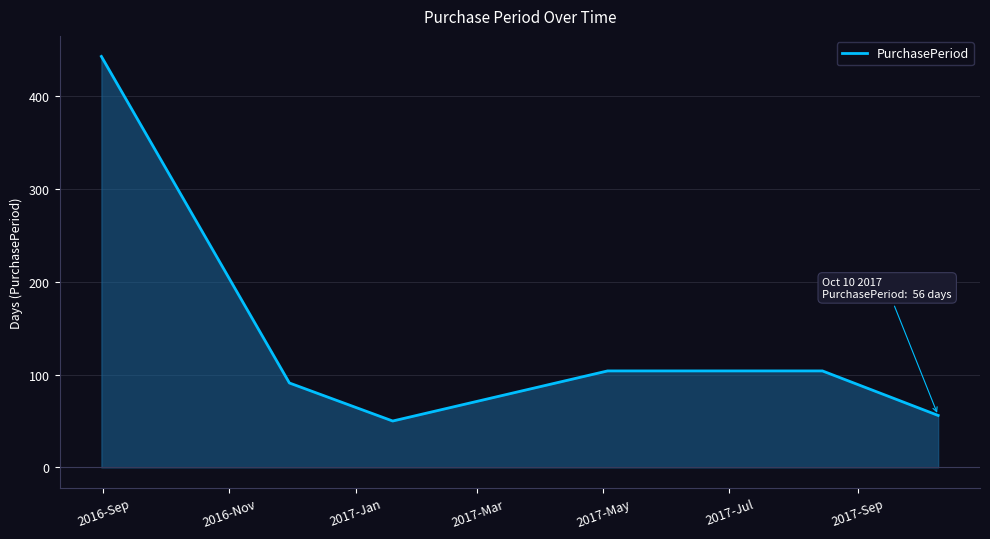

What is the difference between the second highest and minimum values?

54